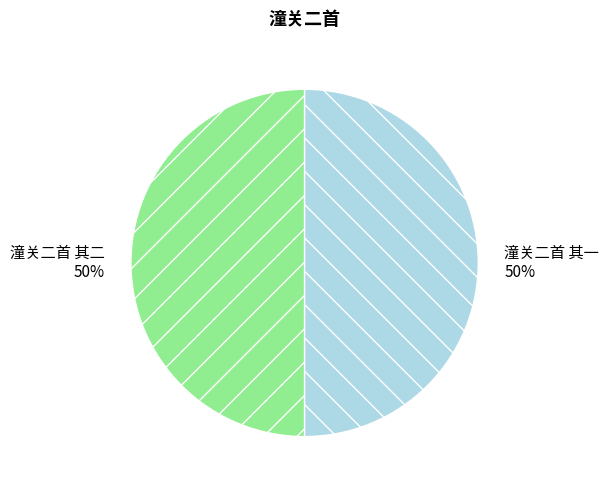

To the nearest percent, what portion does 潼关二首 其二 represent?

50%